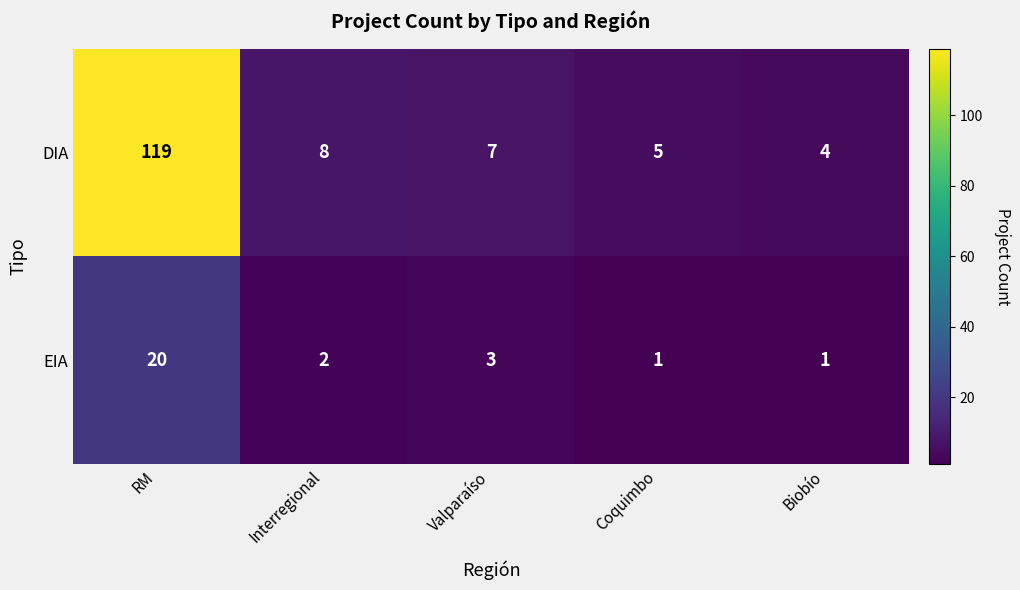

Read the EIA value at RM, to the nearest 5.

20